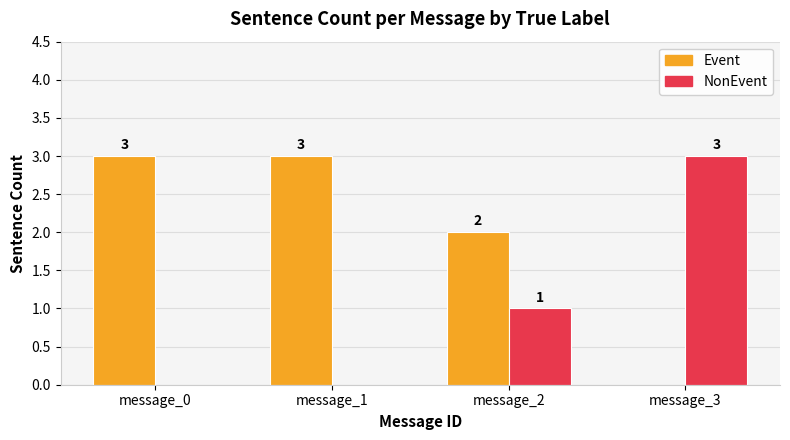

What are all the series names shown in the legend?

Event, NonEvent